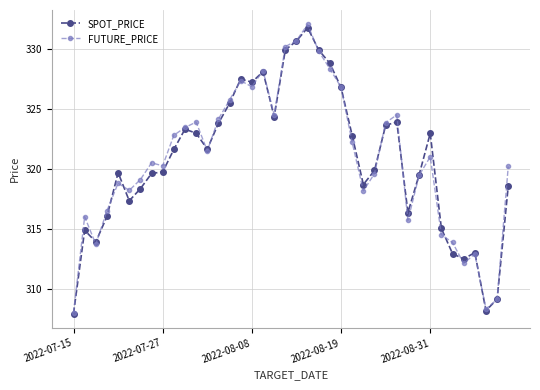

What is the difference between the second highest and second lowest values in the FUTURE_PRICE series?

22.4